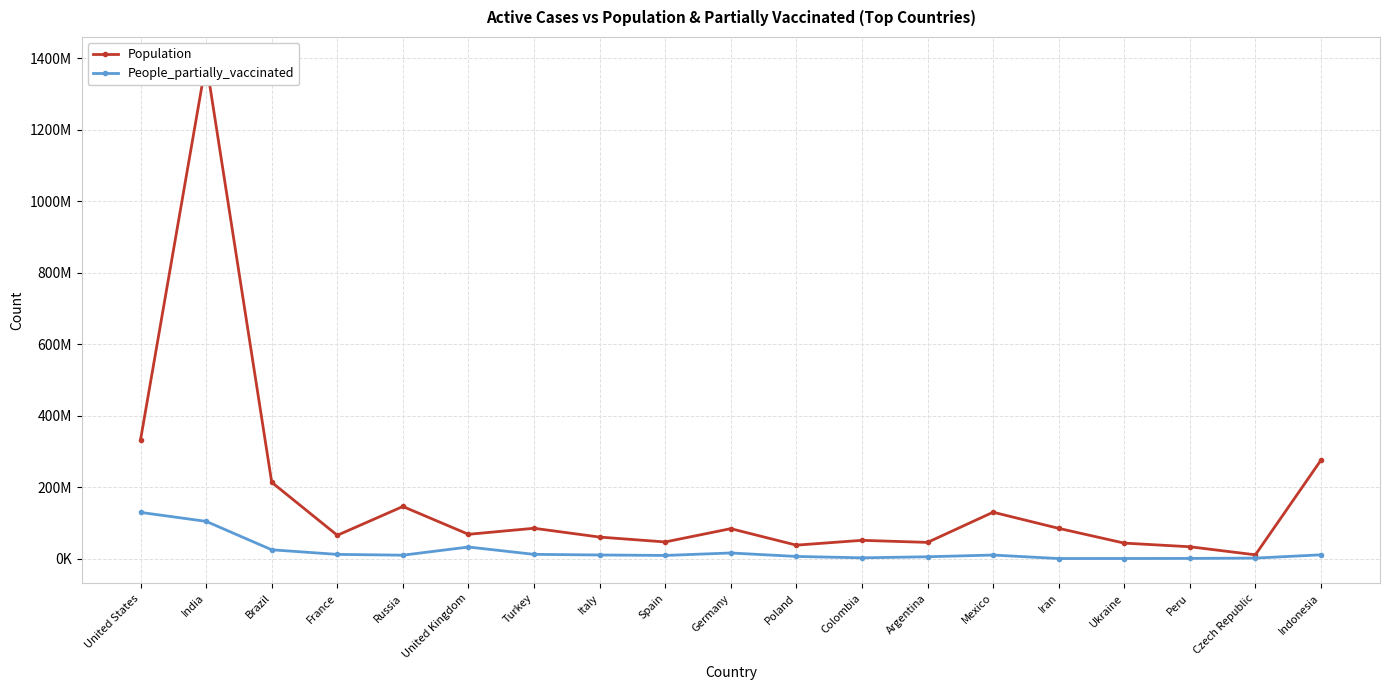

Where is Population nearest to the value 700627716?

United States